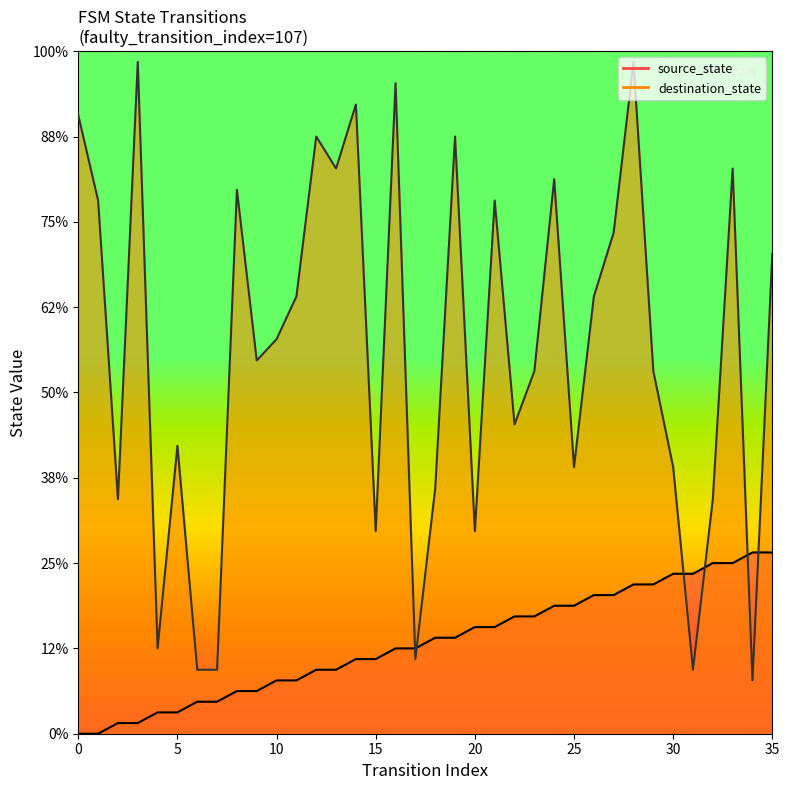

In destination_state, how many points are lower than both neighbors (excluding endpoints)?

11